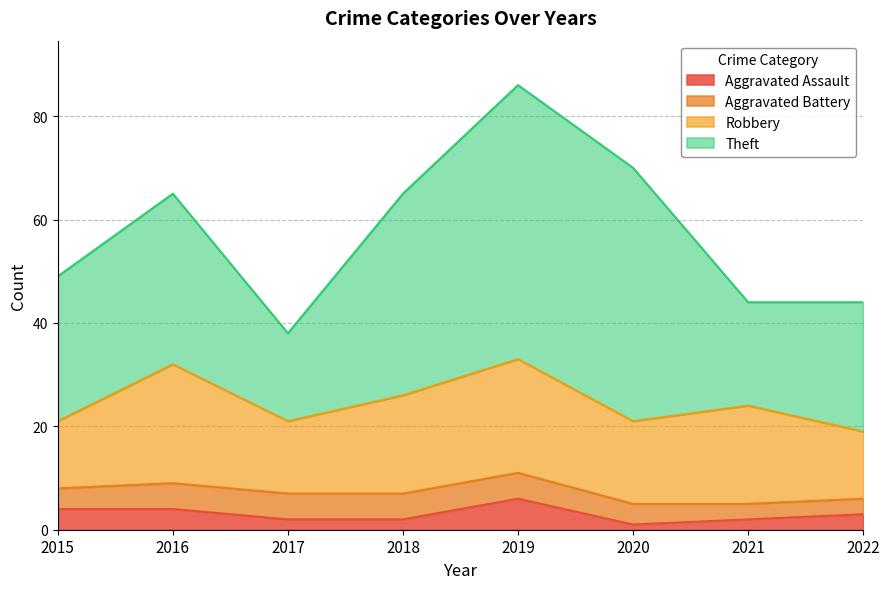

What is the greatest value displayed?

53